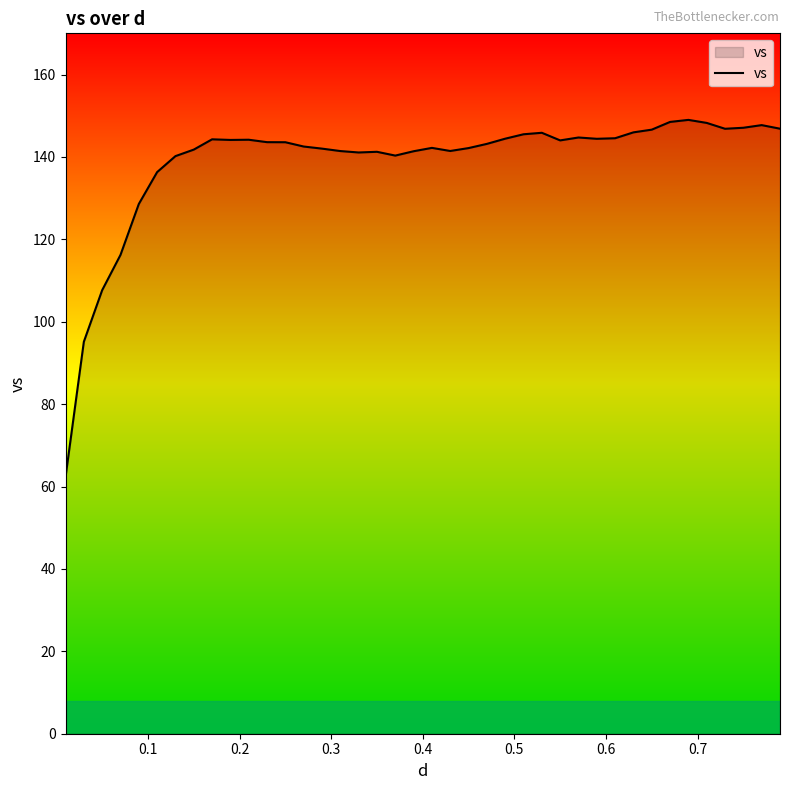

What is the difference between the maximum and minimum values?

86.7